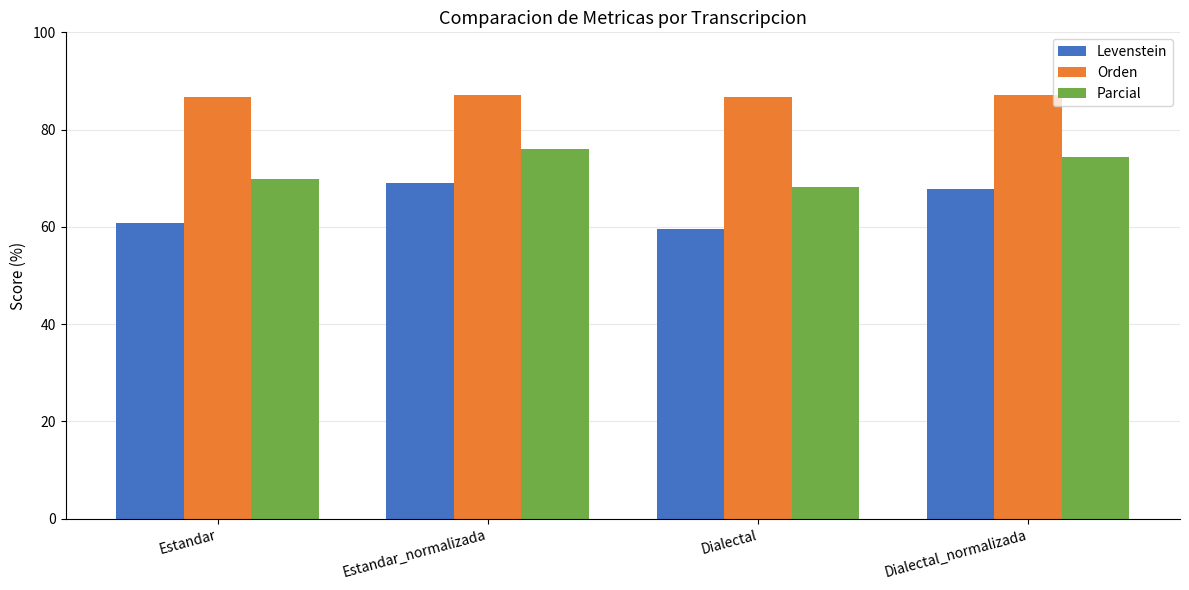

At how many categories does at least one series exceed 84?

4